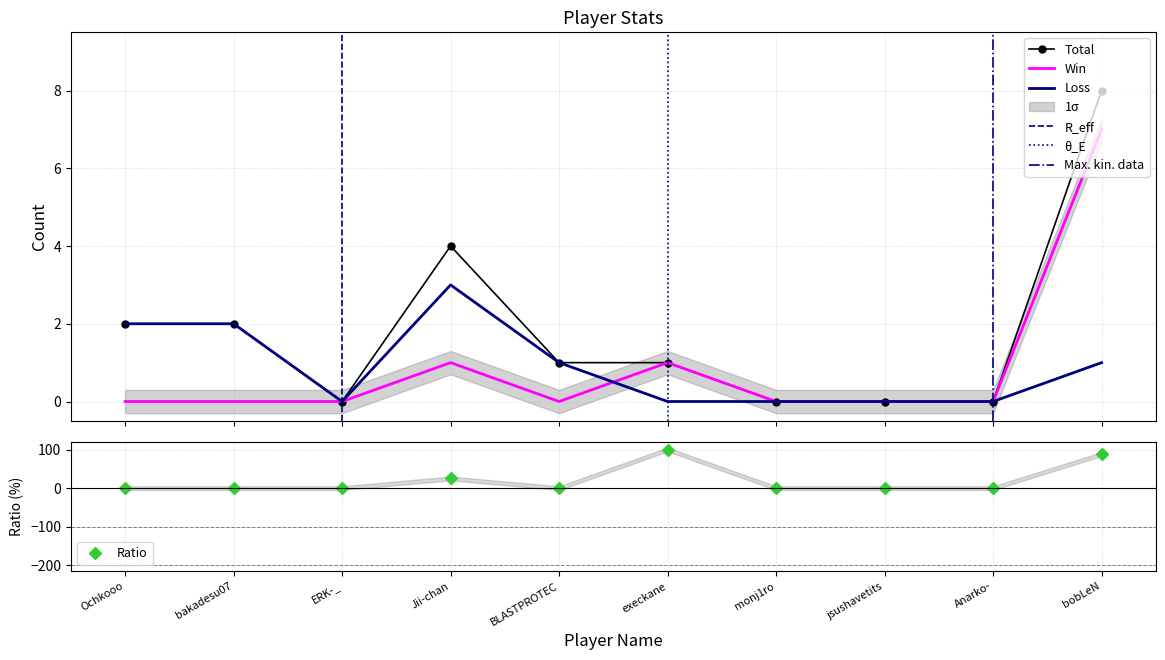

Is the value of Ratio at Anarko- greater than the value of Win at Ochkooo?

No